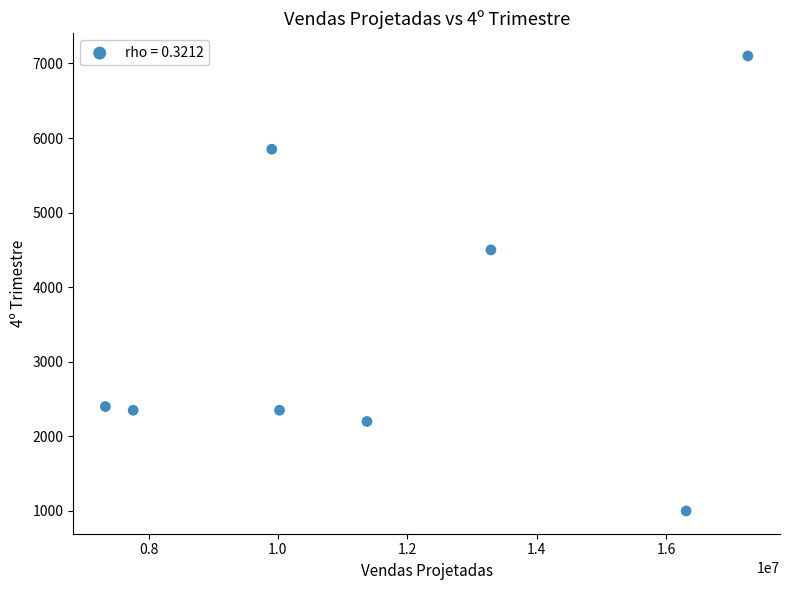

What is the average X value?

11659641